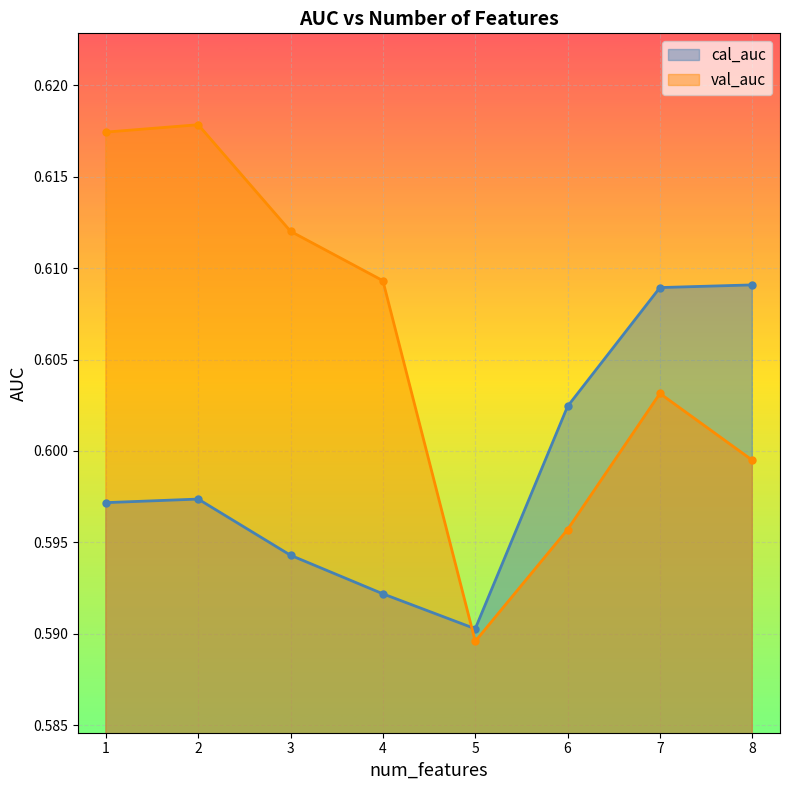

Does the chart display data point markers on the line(s)?

Yes